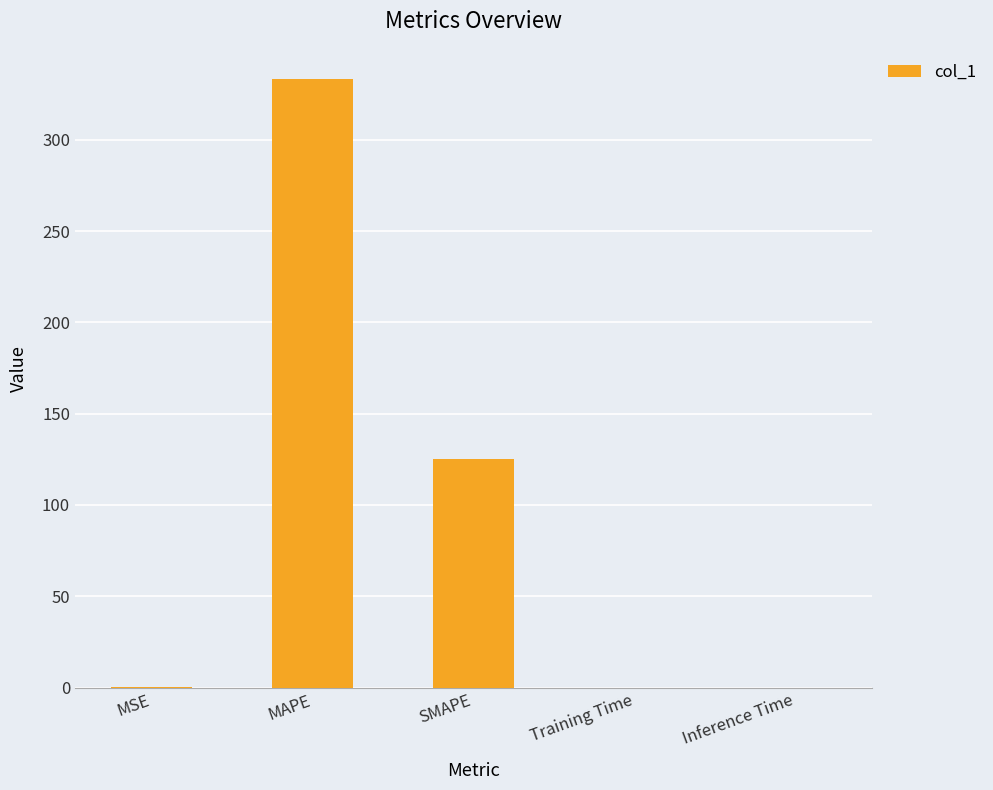

What is the sum of all values?

458.6